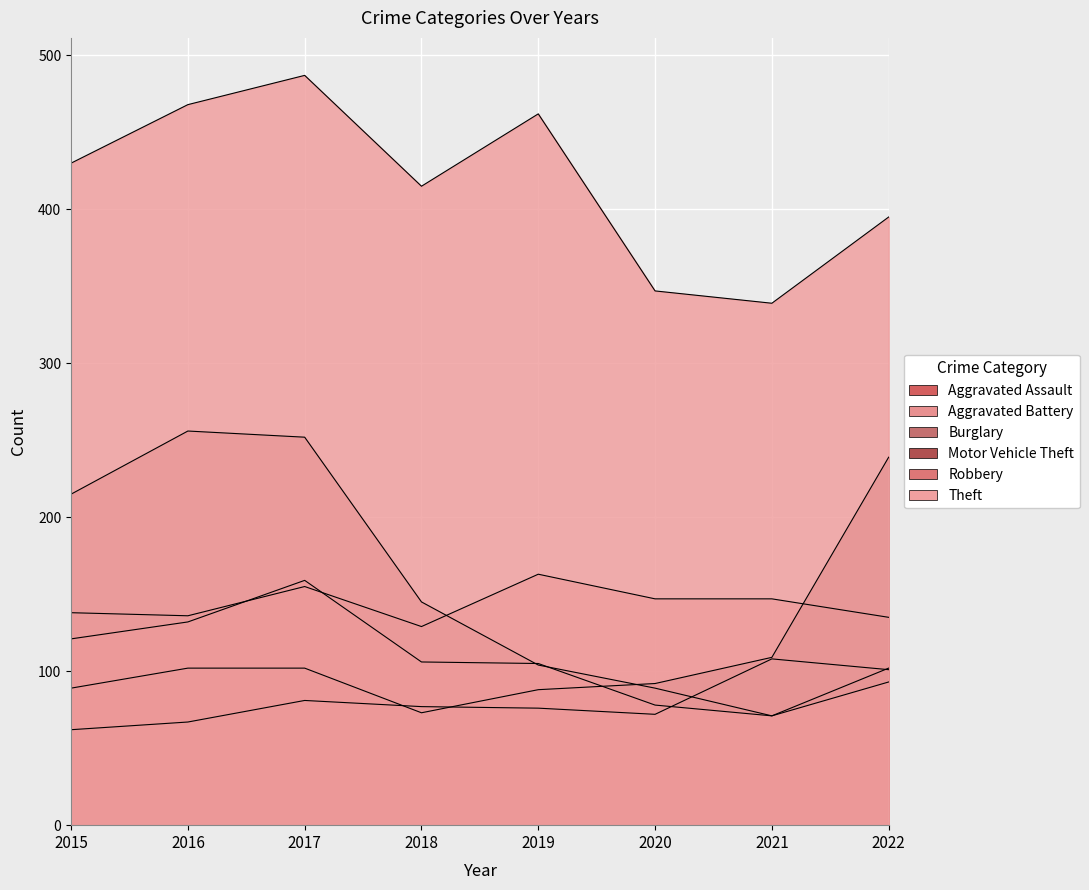

Which series has the largest total across all categories?

Theft